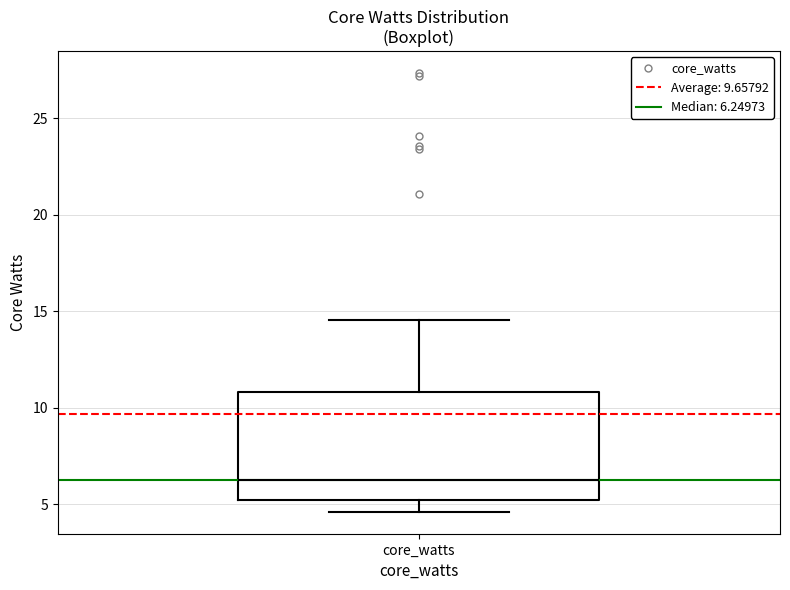

Read this box plot against the y-axis: the position of the median line, the range covered by the box, and the ends of both whiskers. The values are not printed on the chart, so give them approximately, as read against the axis.

median 6.0, box 5.0 to 11.0, whiskers 4.5 to 14.5